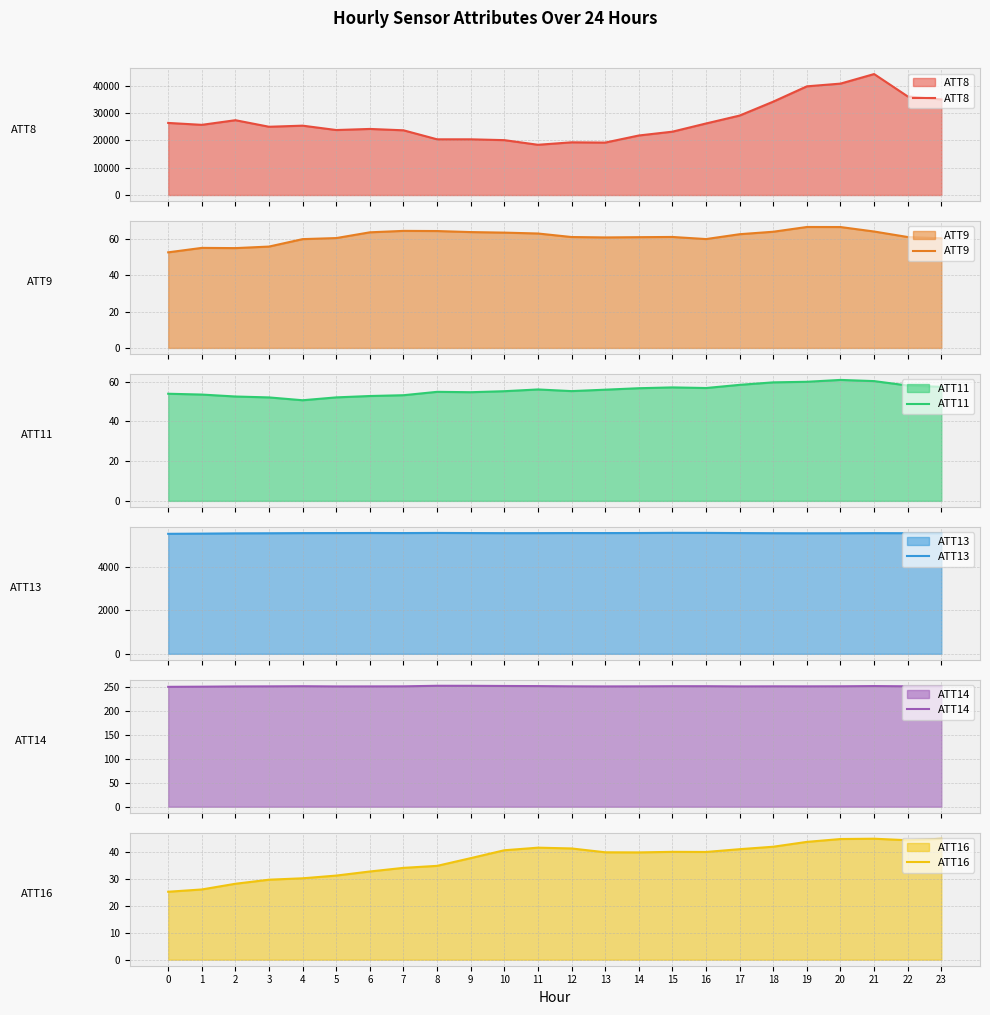

Reading right to left, transcribe all the data shown in this chart.

ATT8: 23=35000.0	22=36100.0	21=44300.0	20=40800.0	19=39800.0	18=34200.0	17=29100.0	16=26200.0	15=23200.0	14=21800.0	13=19200.0	12=19300.0	11=18400.0	10=20100.0	9=20400.0	8=20400.0	7=23700.0	6=24200.0	5=23800.0	4=25400.0	3=25000.0	2=27400.0	1=25700.0	0=26400.0
ATT9: 23=60.3	22=61.0	21=64.0	20=66.5	19=66.5	18=63.9	17=62.5	16=59.8	15=61.0	14=60.9	13=60.7	12=61.0	11=62.9	10=63.4	9=63.7	8=64.2	7=64.3	6=63.5	5=60.4	4=59.8	3=55.7	2=54.9	1=55.0	0=52.5
ATT11: 23=57.4	22=58.1	21=60.3	20=60.9	19=59.9	18=59.6	17=58.4	16=56.8	15=57.1	14=56.7	13=56.0	12=55.2	11=56.1	10=55.2	9=54.7	8=54.9	7=53.2	6=52.8	5=52.1	4=50.6	3=52.1	2=52.5	1=53.5	0=53.9
ATT13: 23=5545.6	22=5547.2	21=5549.8	20=5544.9	19=5543.5	18=5546.6	17=5553.2	16=5561.3	15=5563.2	14=5555.6	13=5552.8	12=5553.9	11=5550.1	10=5549.1	9=5553.6	8=5559.2	7=5553.1	6=5556.0	5=5553.2	4=5551.1	3=5544.1	2=5539.7	1=5527.2	0=5518.5
ATT14: 23=251.1	22=250.8	21=251.3	20=250.8	19=250.7	18=250.7	17=250.6	16=251.0	15=251.0	14=250.7	13=250.6	12=250.8	11=251.2	10=251.5	9=251.8	8=251.9	7=250.7	6=250.6	5=250.5	4=251.0	3=250.7	2=250.5	1=250.0	0=249.7
ATT16: 23=44.9	22=44.4	21=45.0	20=44.8	19=43.8	18=42.0	17=41.1	16=40.0	15=40.1	14=39.9	13=39.9	12=41.3	11=41.6	10=40.7	9=37.7	8=34.9	7=34.1	6=32.8	5=31.2	4=30.2	3=29.7	2=28.2	1=26.1	0=25.2